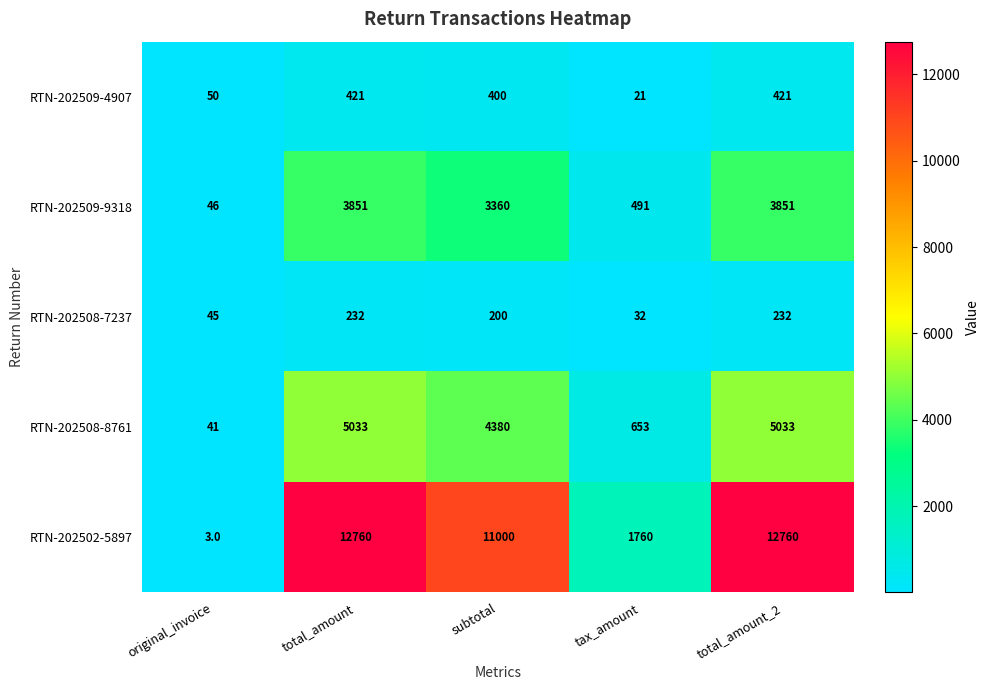

Which series has the largest range (max minus min)?

RTN-202502-5897